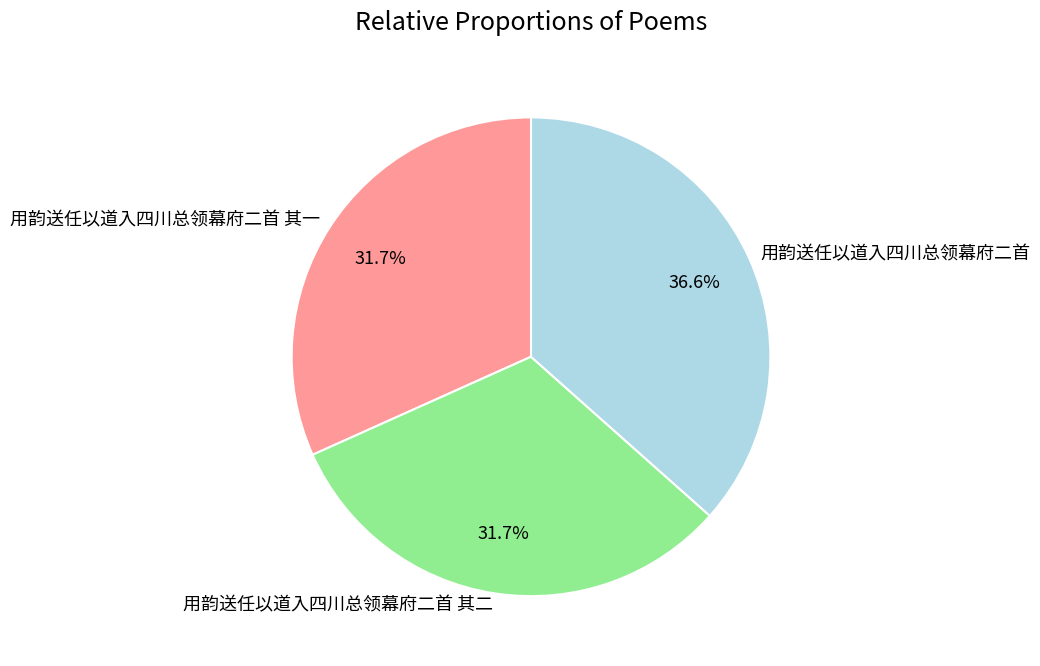

To the nearest percent, what is the difference between the largest and smallest slice percentages?

5%